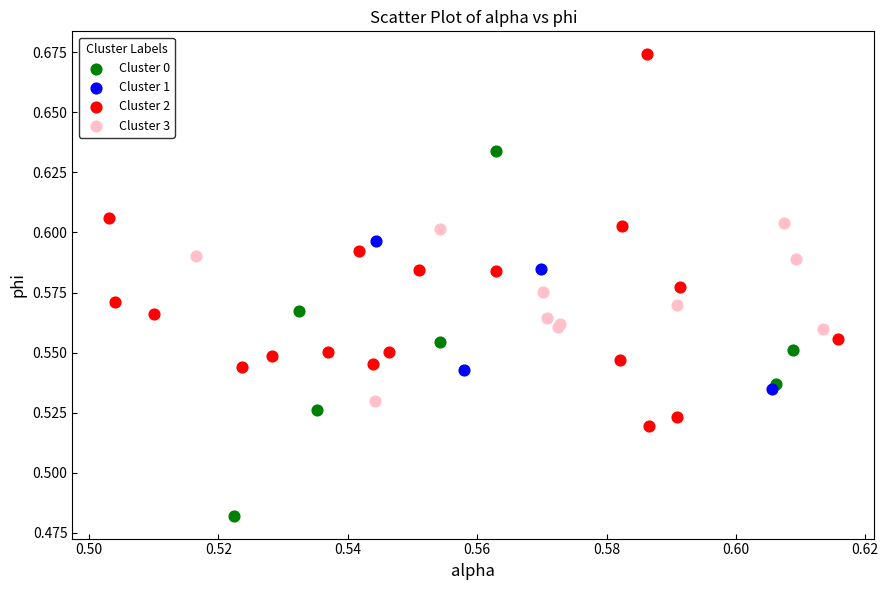

Which series has the largest Y range (max minus min)?

Cluster 2